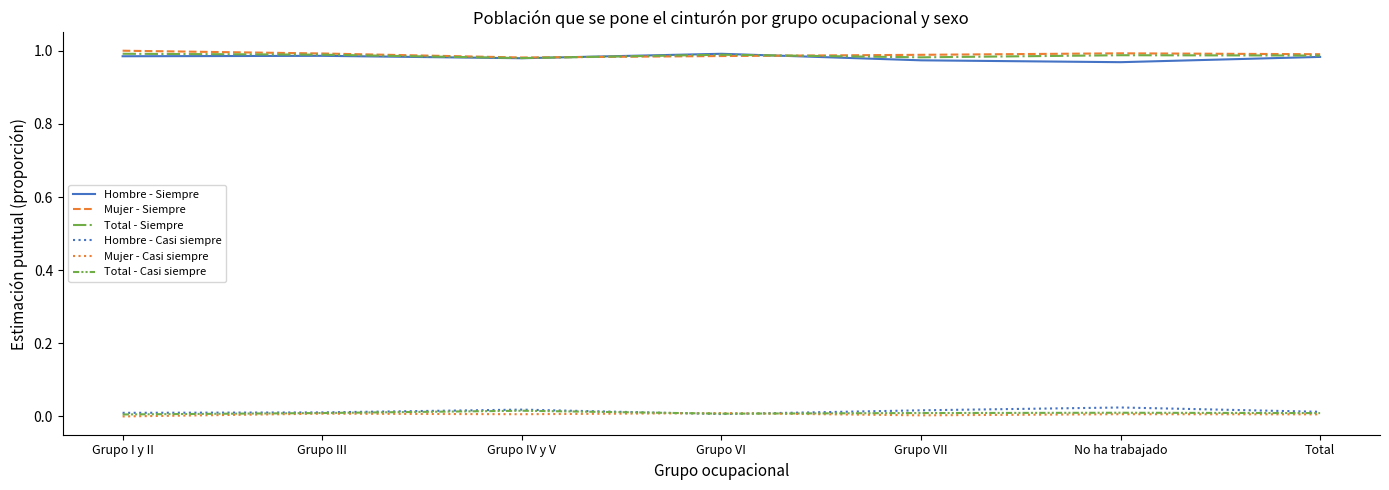

Is the value of Hombre - Casi siempre at Grupo III greater than the value of Hombre - Siempre at No ha trabajado?

No